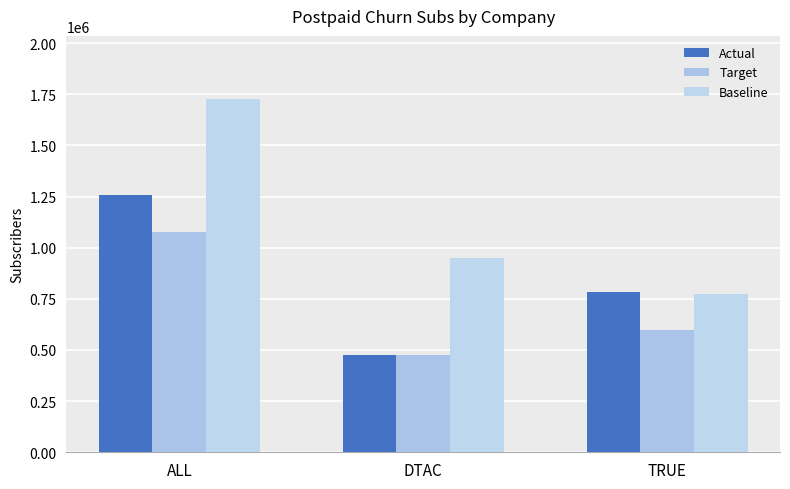

Reading left to right, what are all the values shown in this chart?

Actual: 1257382	474307	783075
Target: 1074822	475763	599059
Baseline: 1724902	951459	773443